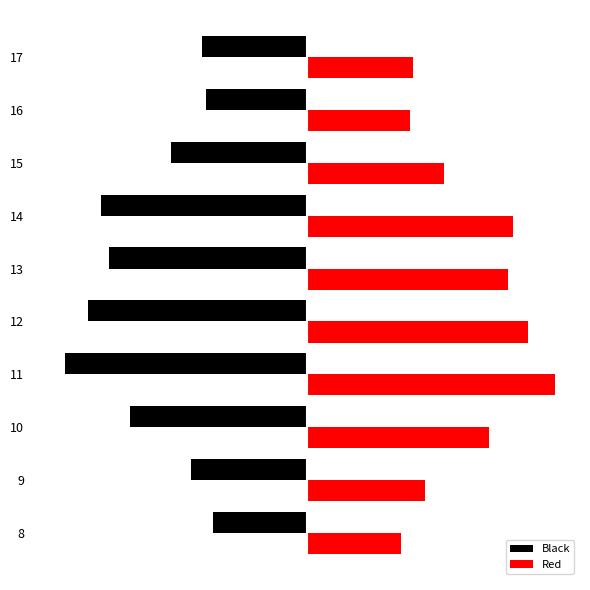

What is the value of the Red bar at the 3rd from the left?

1176.7